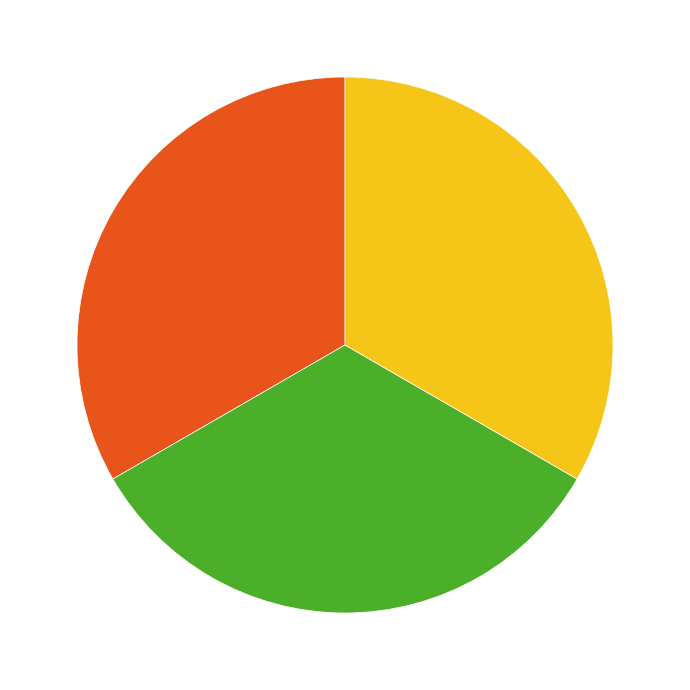

Does any single category account for the majority?

No